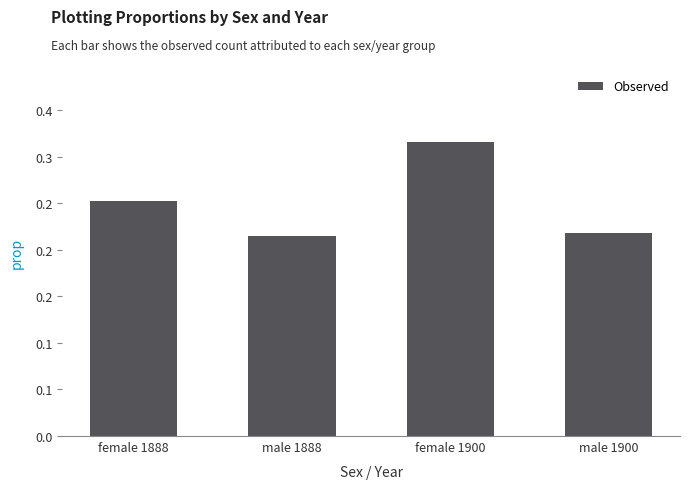

What position from the right is male 1900?

1